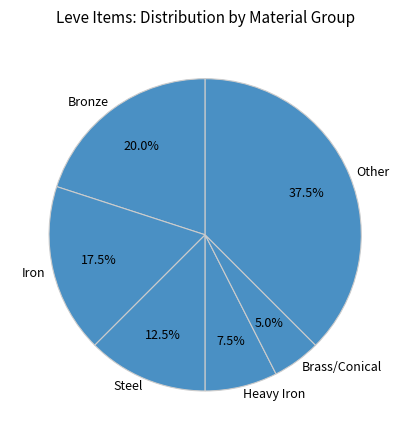

To the nearest percent, what is the difference between the Other and Brass/Conical slice percentages?

32%